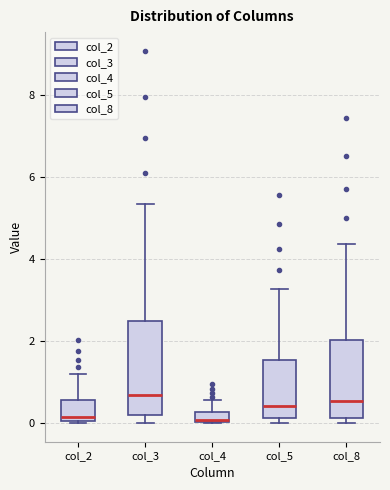

Where is the lower edge of the box for col_5 on the y-axis? The values are not printed on the chart, so give them approximately, as read against the axis.

0.2